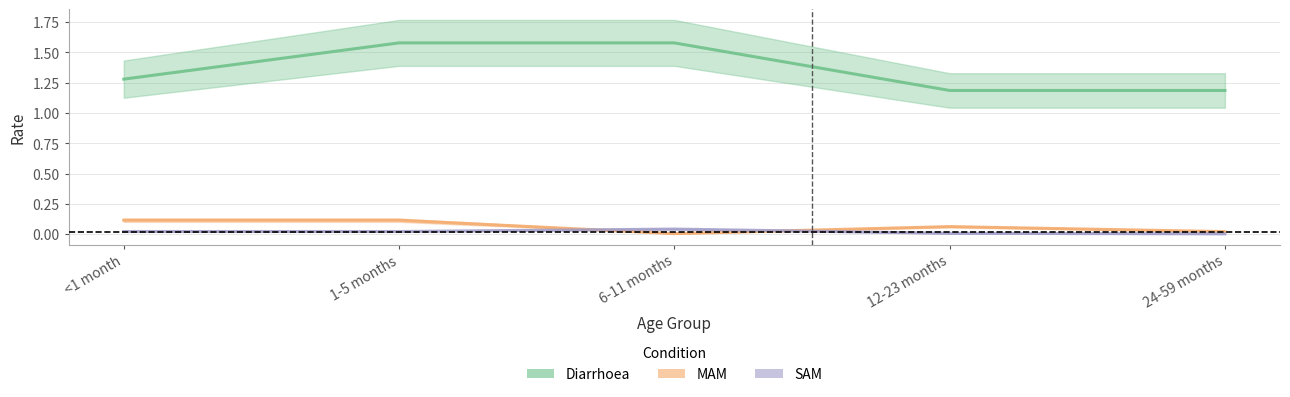

Read the Diarrhoea value at 12-23 months.

1.2